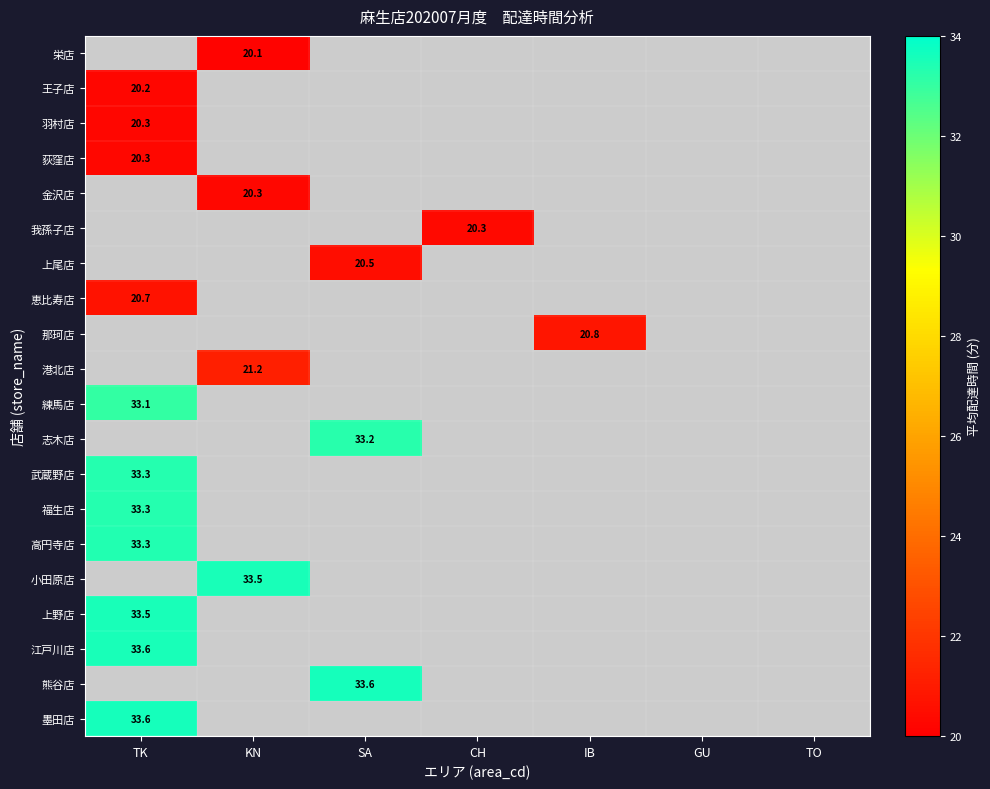

Which series has the largest range (max minus min)?

王子店